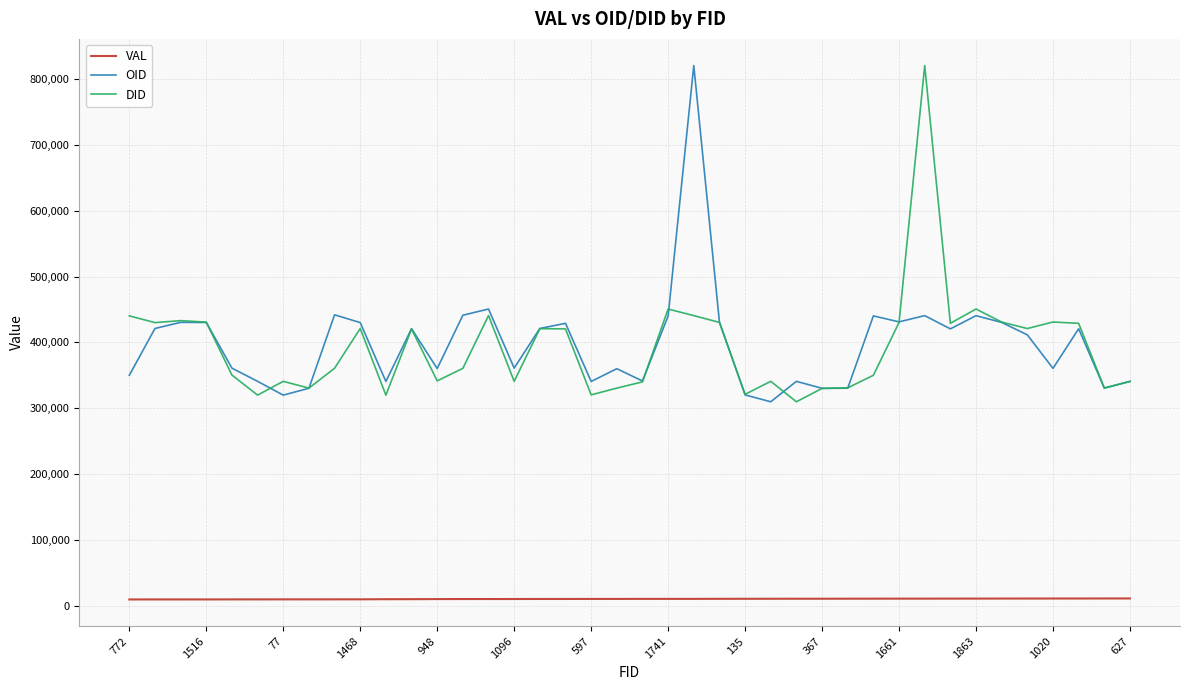

What is the minimum value for DID?

310000